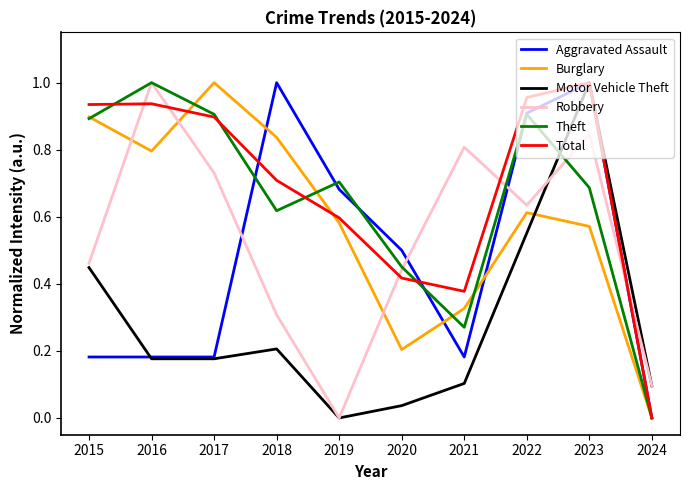

The value of Aggravated Assault at 2015 is 0.1. True or false?

False